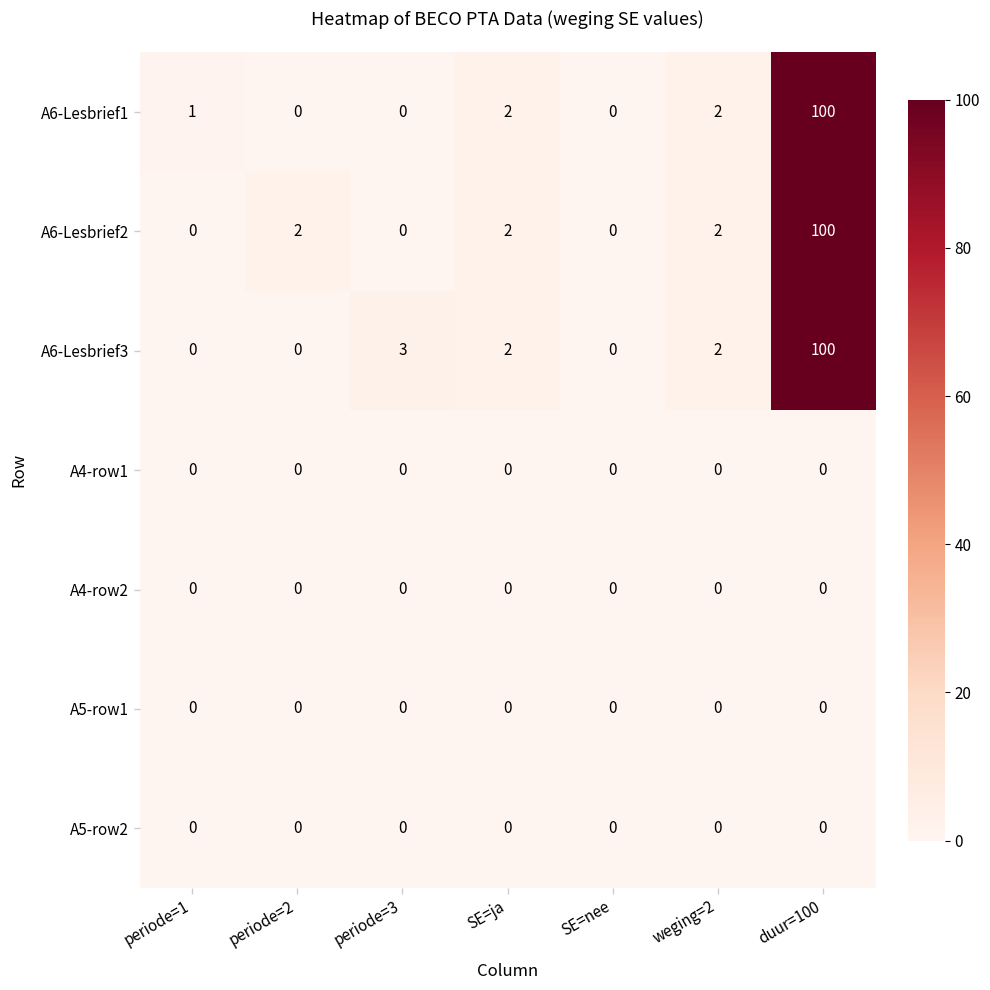

How many categories are shown in the chart?

7